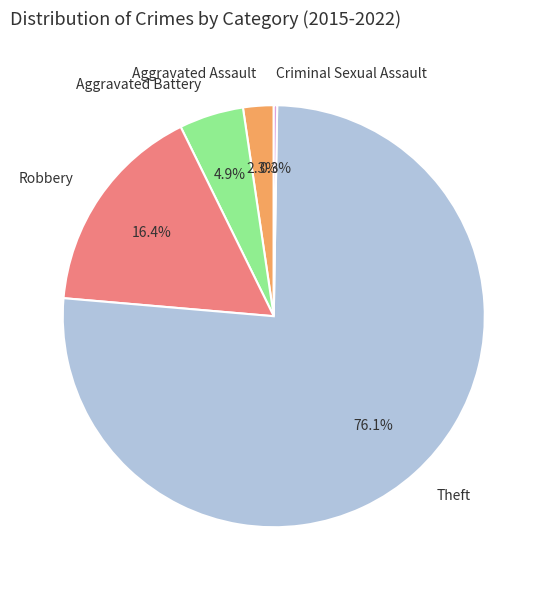

How much of the chart is everything except Aggravated Assault?

97.7%